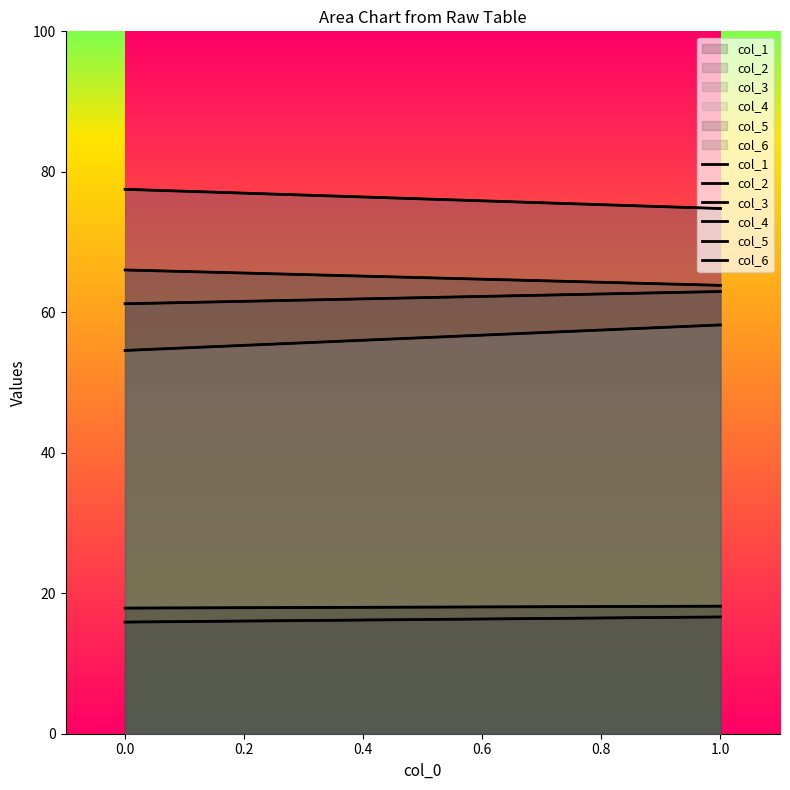

What is the difference between the maximum and minimum values in the col_6 series?

1.7